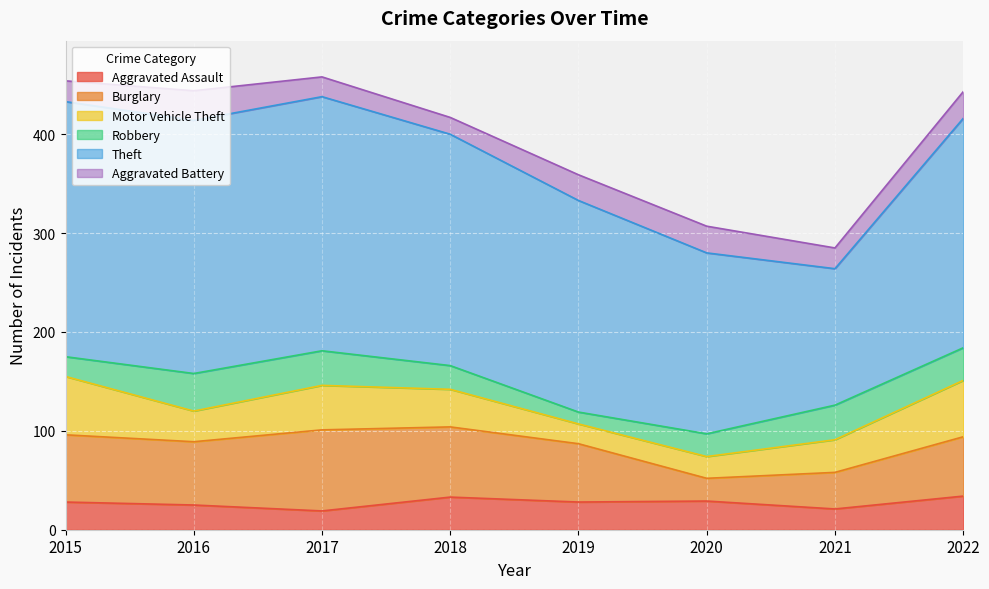

Rank the categories by Aggravated Battery value from highest to lowest.

2016, 2020, 2022, 2019, 2015, 2021, 2017, 2018